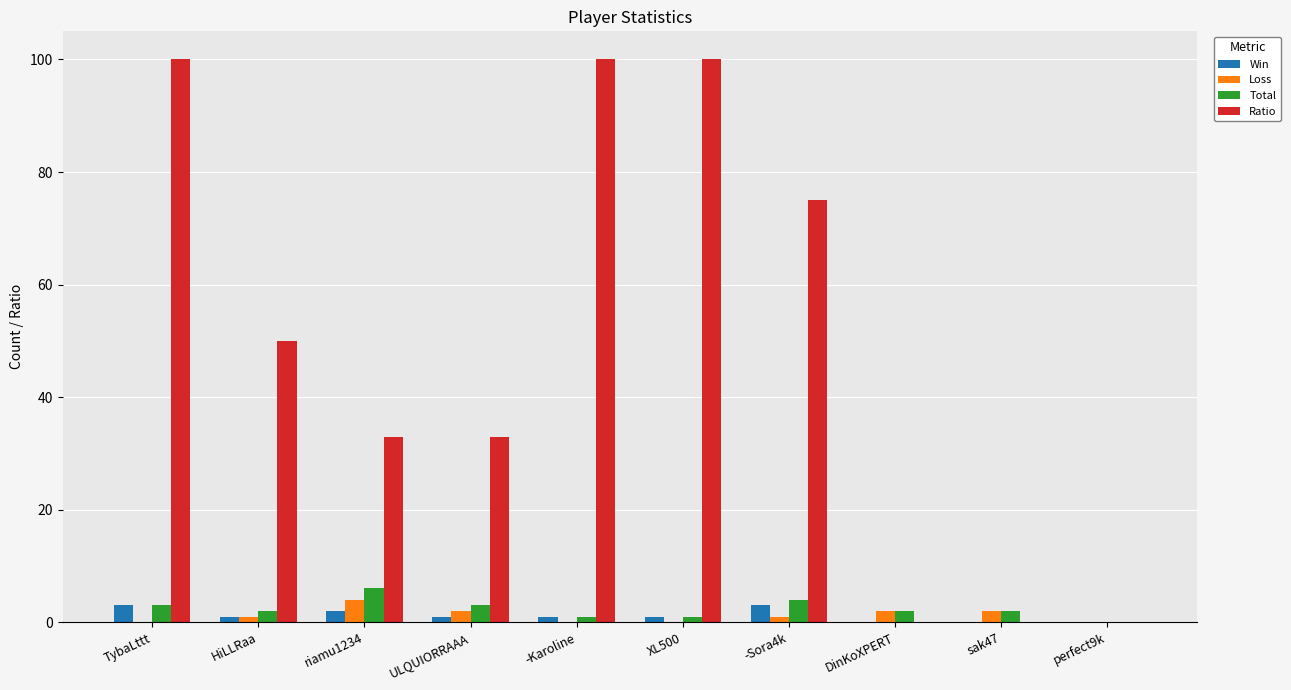

Count the number of categories in the chart.

10